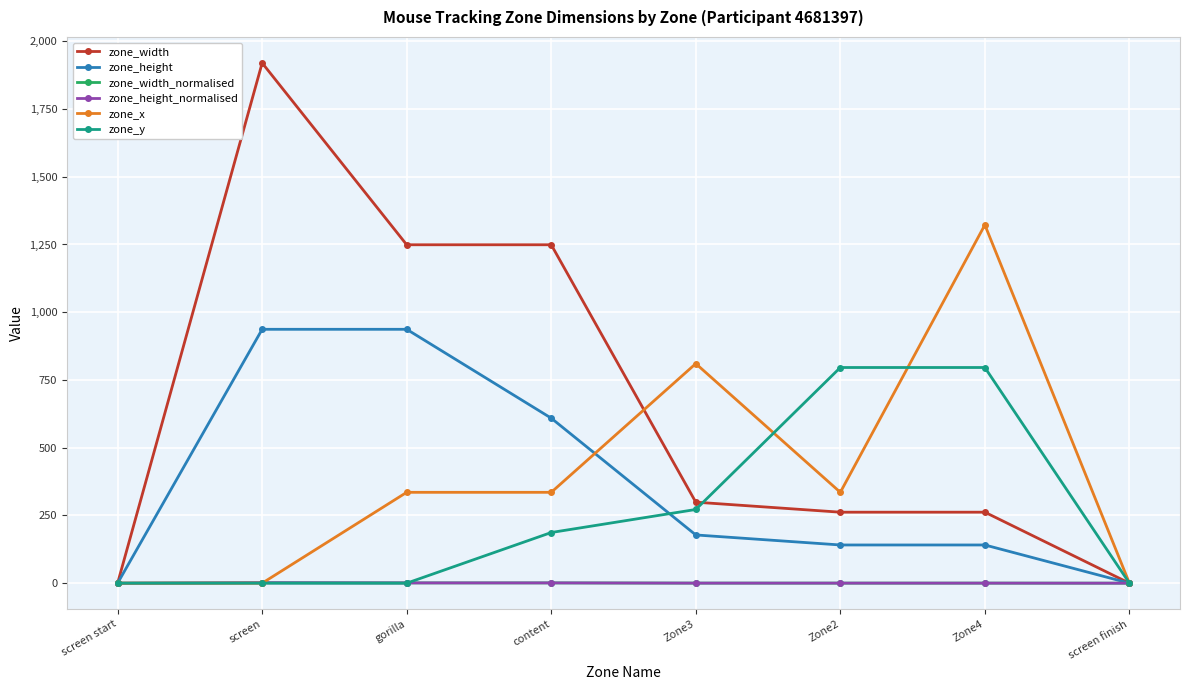

How many intersections are there between zone_height and zone_y?

1